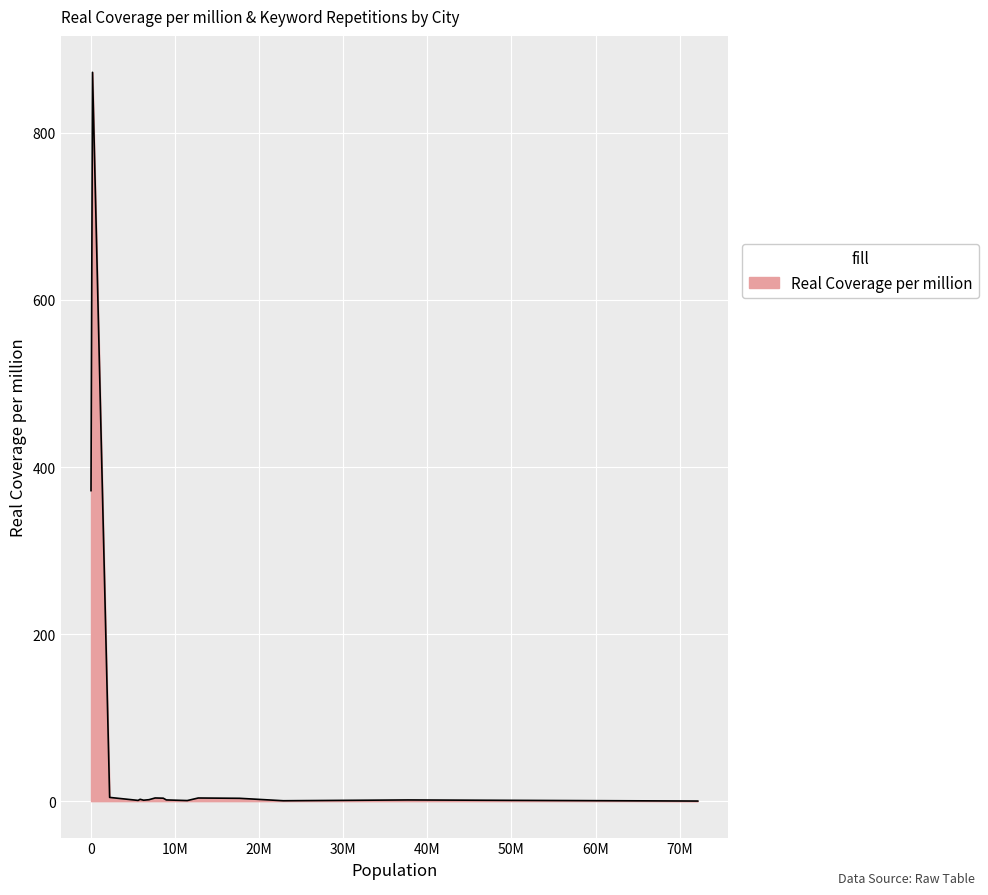

What is the difference between the maximum and minimum values?

872.4